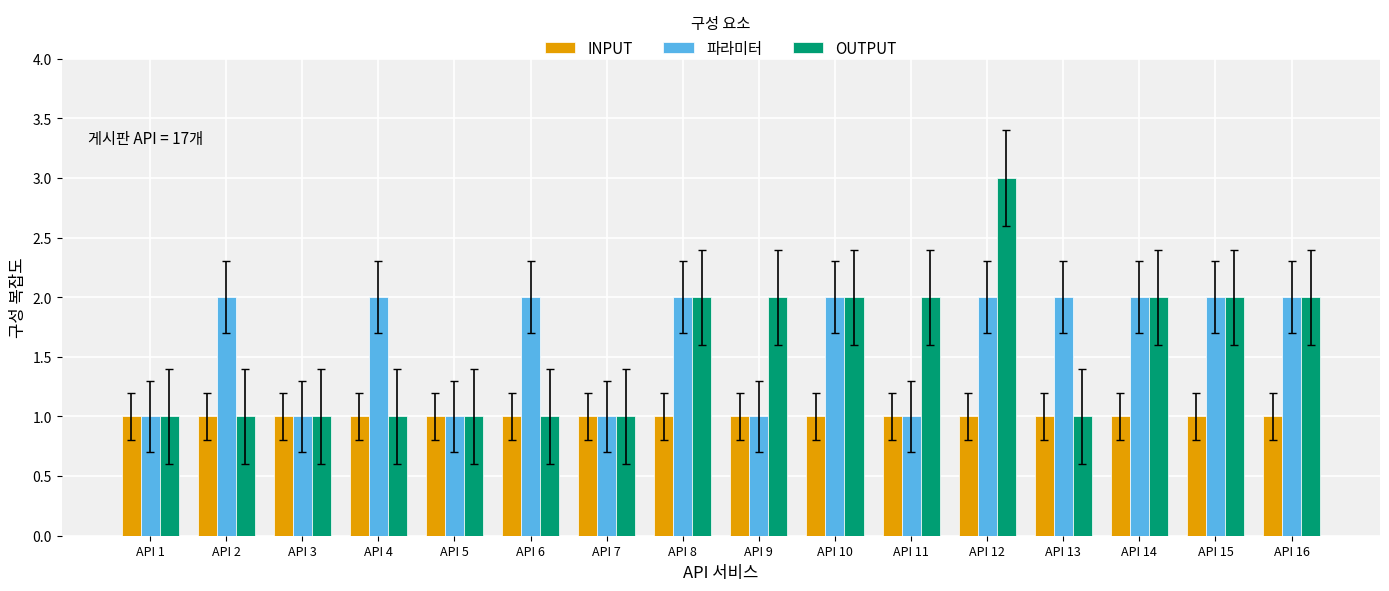

What is the approximate value of OUTPUT at API 14?

2